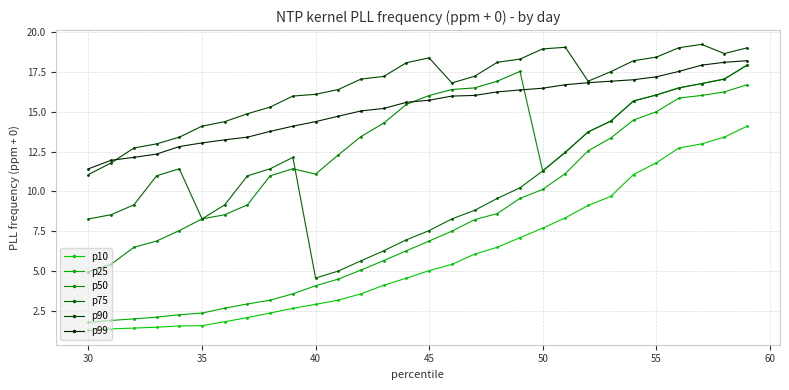

What is the difference between the maximum and minimum values in the p99 series?

6.8